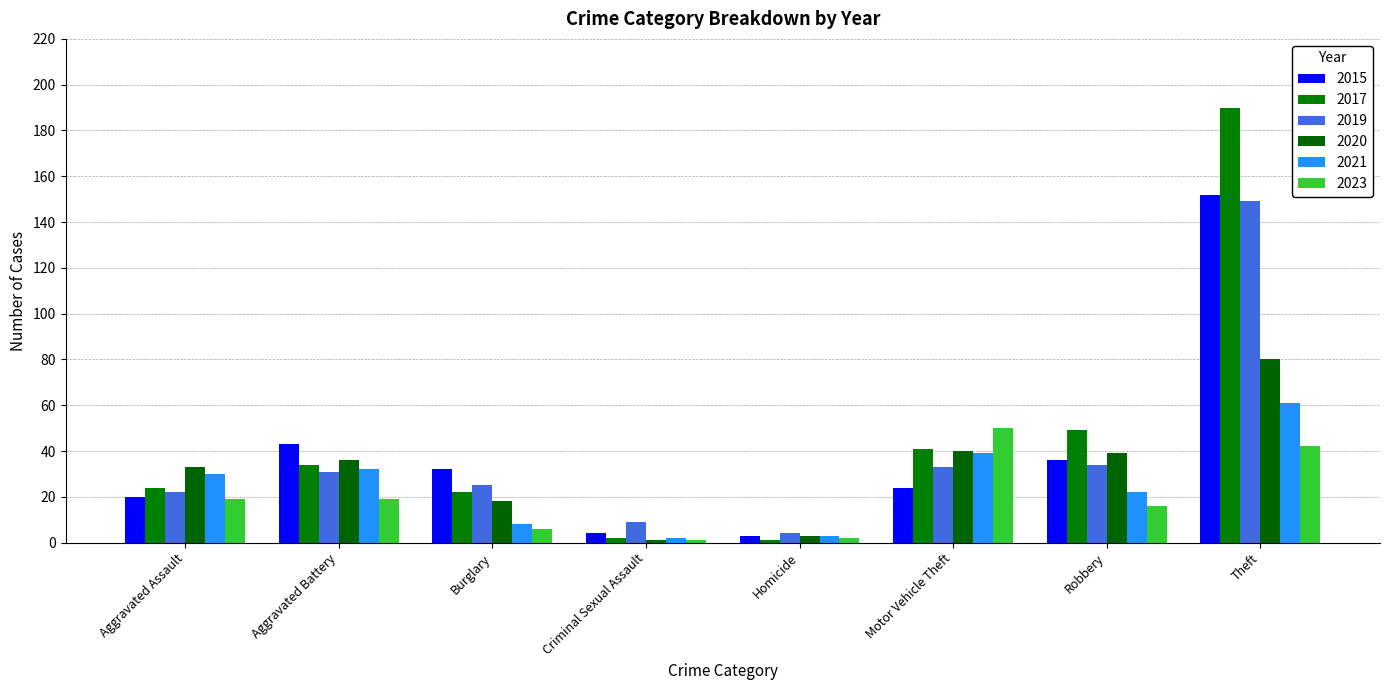

What are all the series names shown in the legend?

2015, 2017, 2019, 2020, 2021, 2023